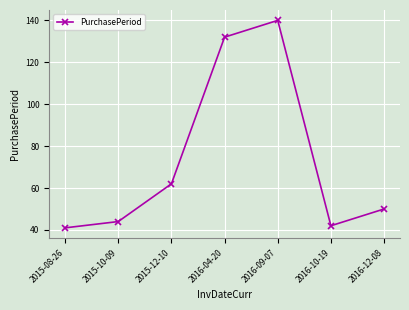

What is the value of the 3rd point from the left?

62